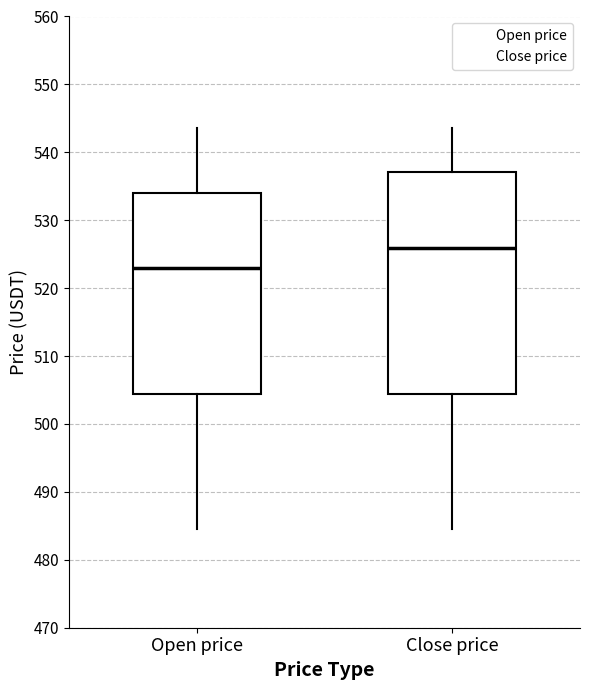

Where does the upper whisker of the box for Close price end on the y-axis? The values are not printed on the chart, so give them approximately, as read against the axis.

544